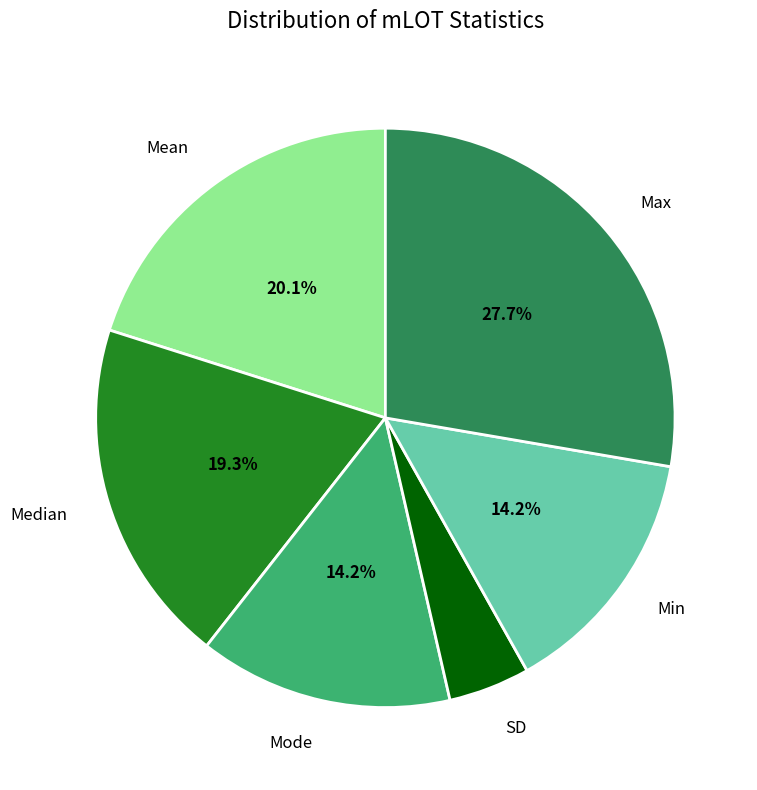

Which slice is the largest?

Max